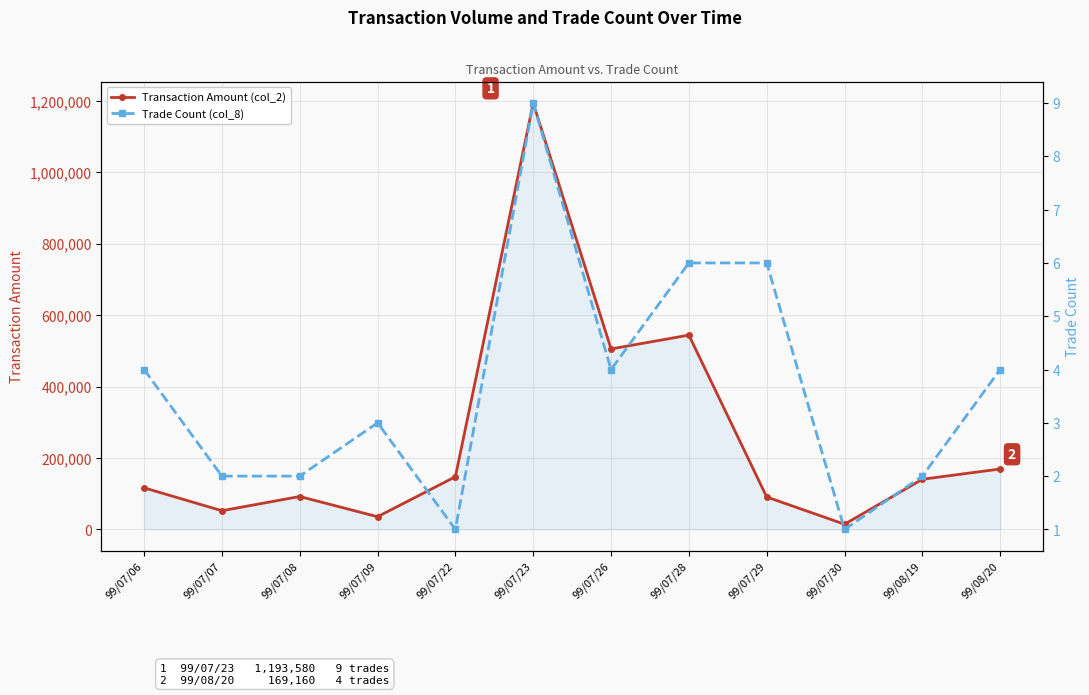

True or false: Transaction Amount (col_2) and Trade Count (col_8) intersect in this chart.

False